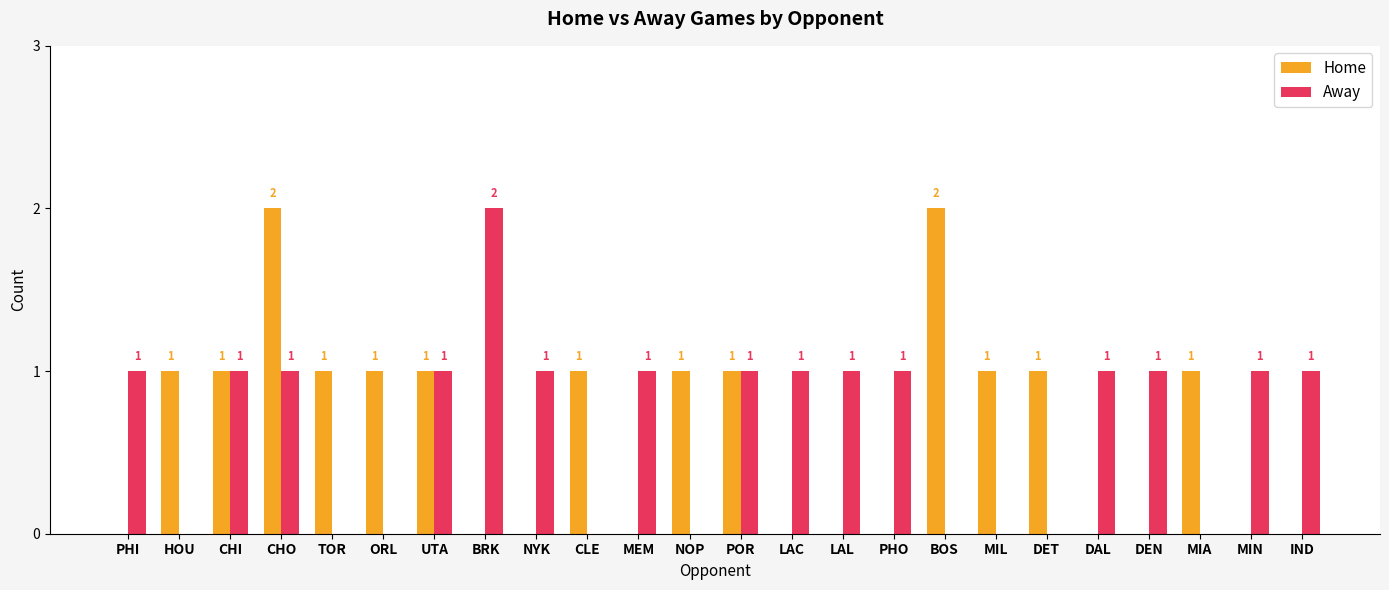

What is the sum of all Away values?

16